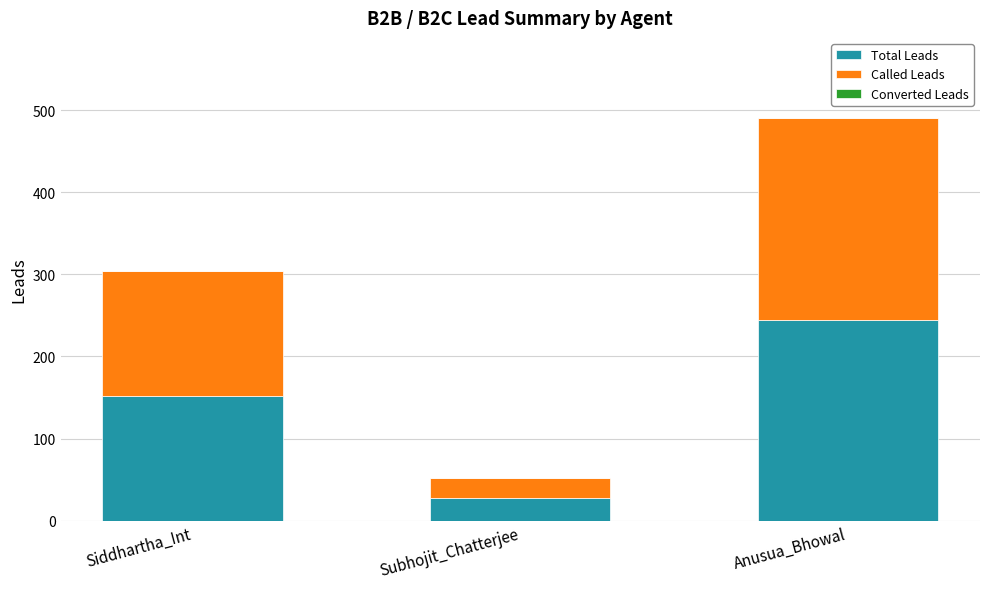

Which category has the highest value in the Total Leads series?

Anusua_Bhowal